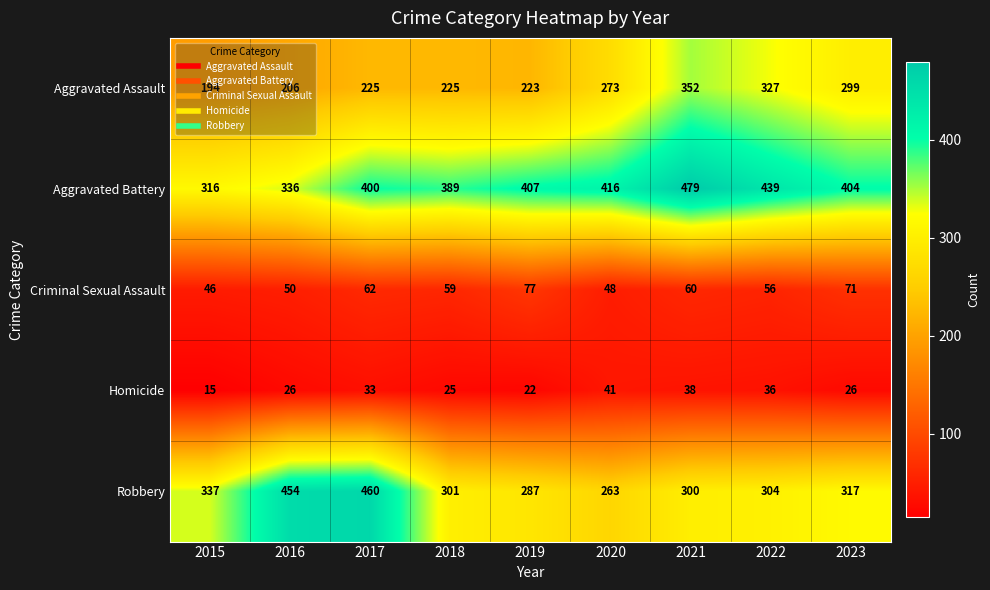

Between 2017 and 2022, which series saw the biggest shift?

Robbery